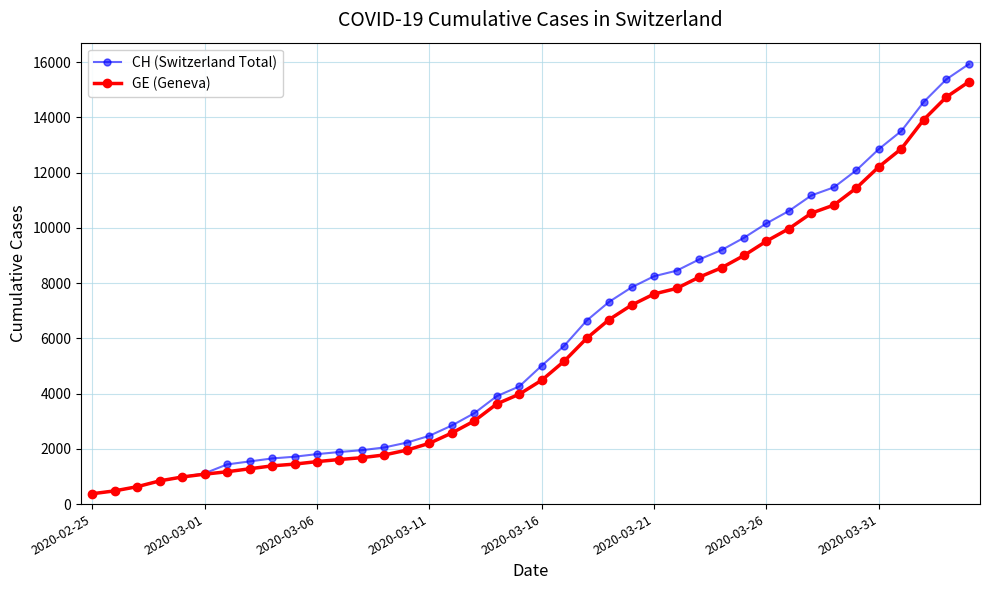

What is the lowest value of the CH (Switzerland Total) series?

375